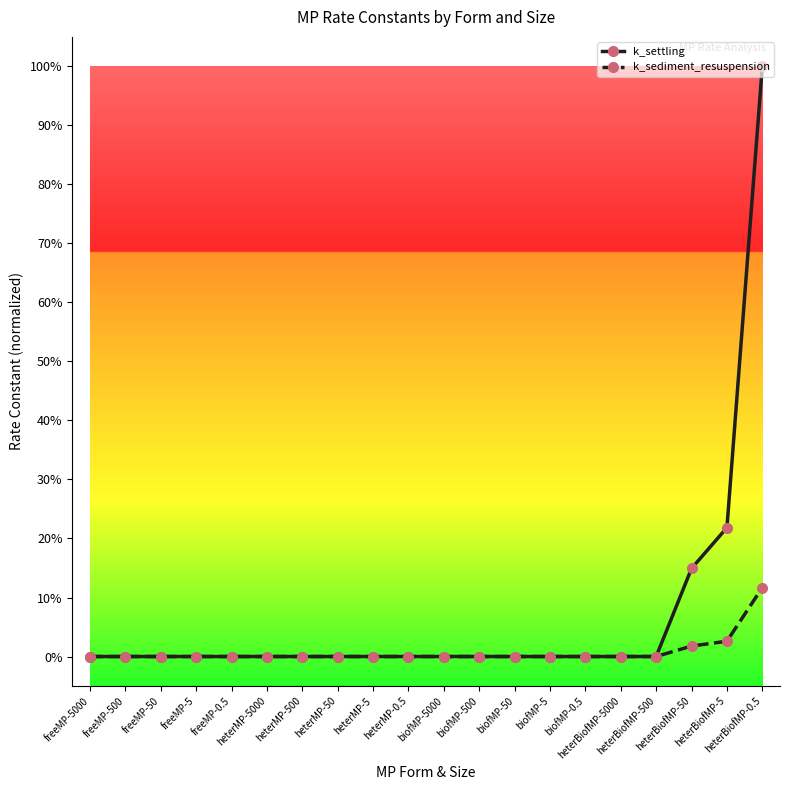

What are all the series names shown in the legend?

k_settling, k_sediment_resuspension